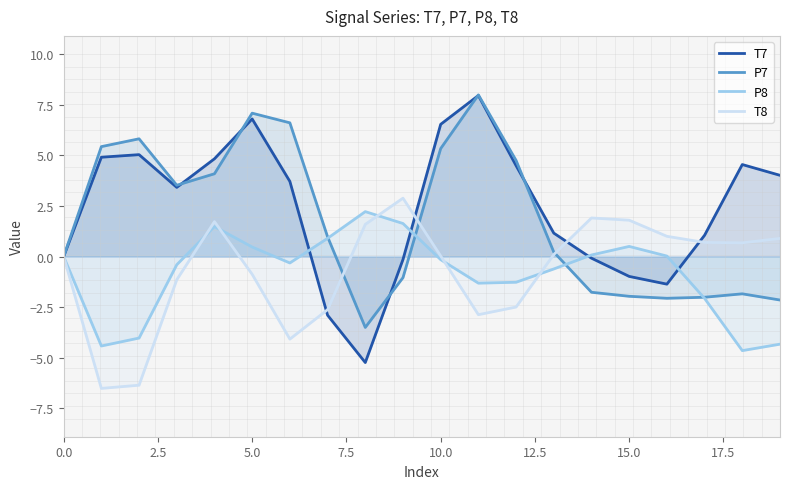

In T7, how many points are higher than both neighbors (excluding endpoints)?

4